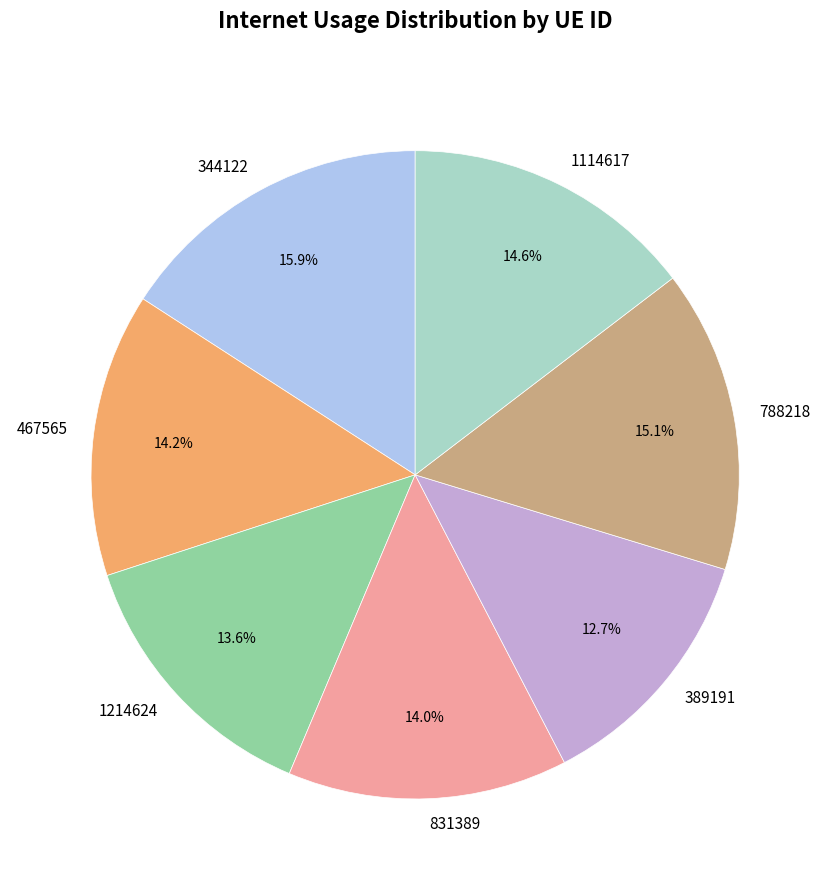

What percentage is the 1114617 slice, to the nearest percent?

15%